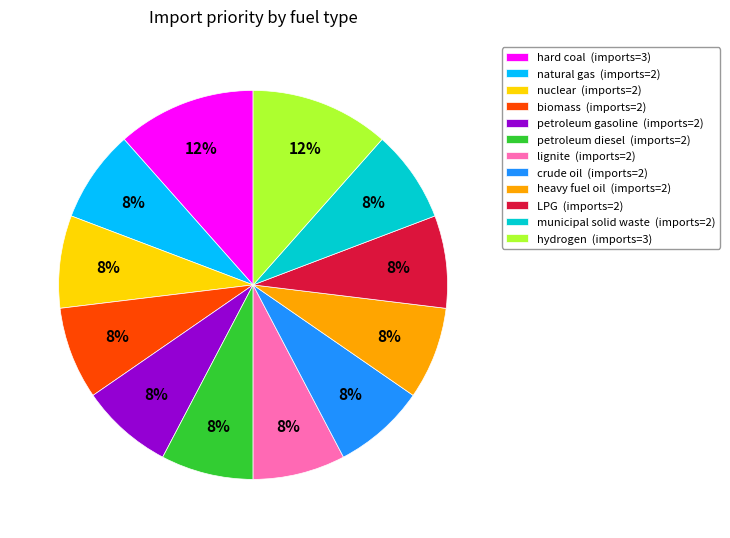

To the nearest percent, what percentage of the pie is biomass (imports=2)?

8%